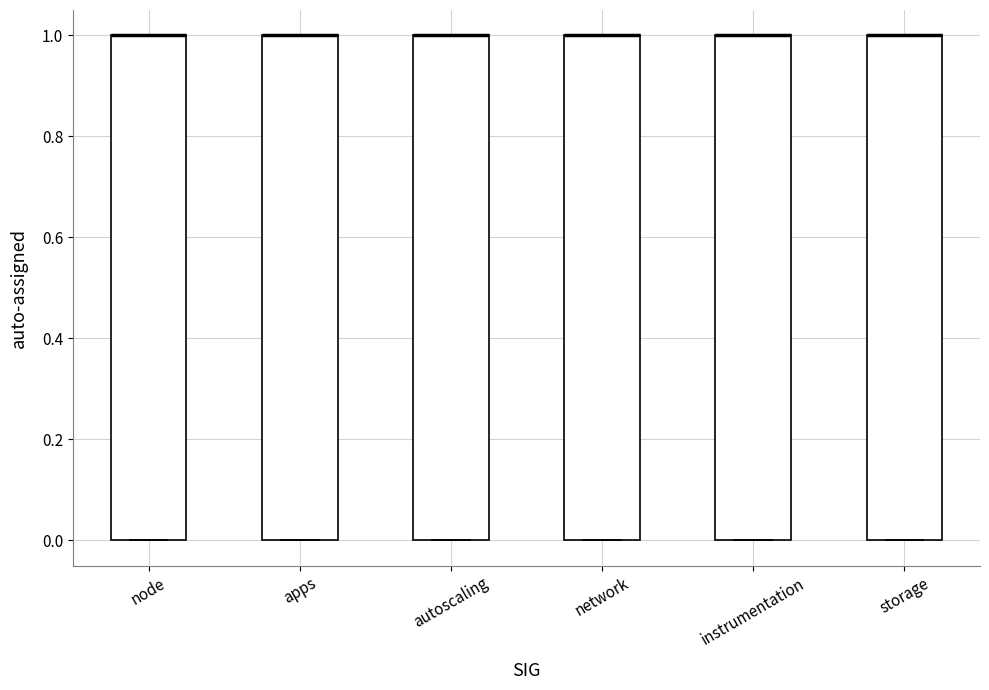

Reading left to right, transcribe this box plot: for each box, give where its median line is, the range the box spans, and where its two whiskers end, as read against the y-axis. The values are not printed on the chart, so give them approximately, as read against the axis.

node: median 1 (drawn on the box's upper edge), box 0 to 1, whiskers 0 to 1
apps: median 1 (drawn on the box's upper edge), box 0 to 1, whiskers 0 to 1
autoscaling: median 1 (drawn on the box's upper edge), box 0 to 1, whiskers 0 to 1
network: median 1 (drawn on the box's upper edge), box 0 to 1, whiskers 0 to 1
instrumentation: median 1 (drawn on the box's upper edge), box 0 to 1, whiskers 0 to 1
storage: median 1 (drawn on the box's upper edge), box 0 to 1, whiskers 0 to 1